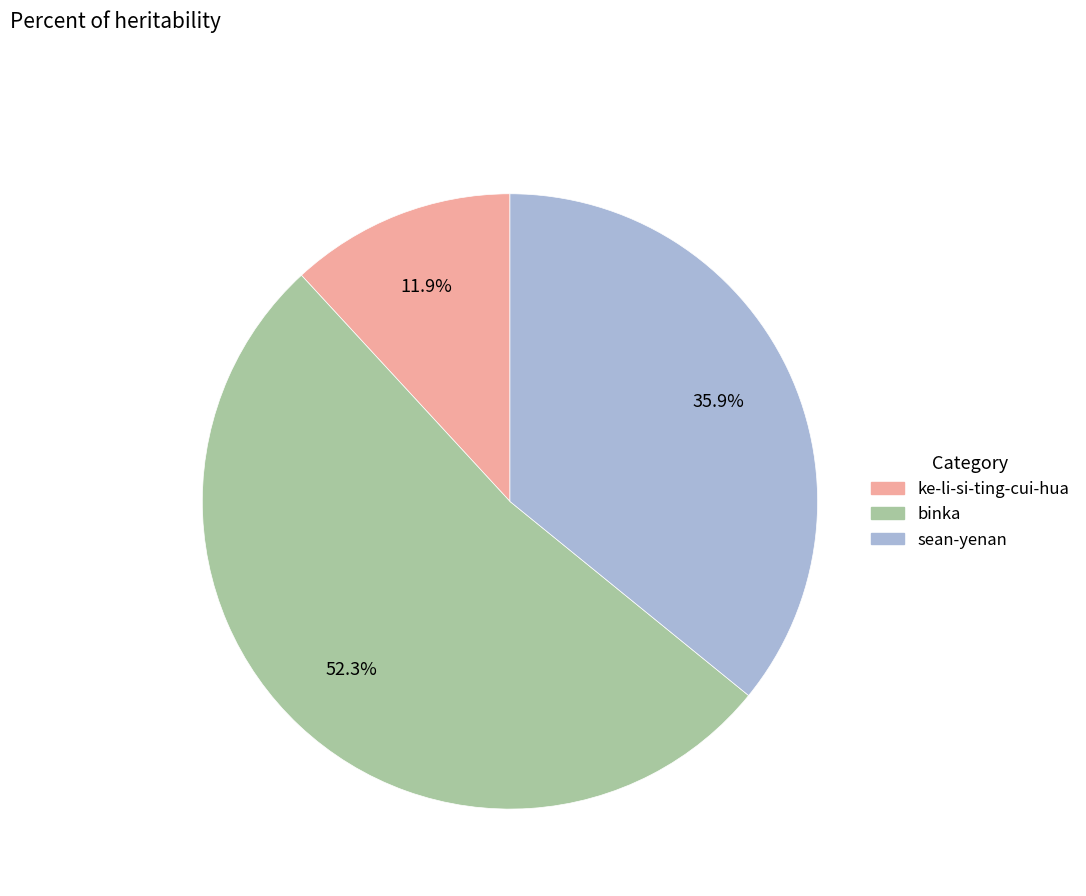

To the nearest percent, what is the combined percentage of sean-yenan and binka?

88%